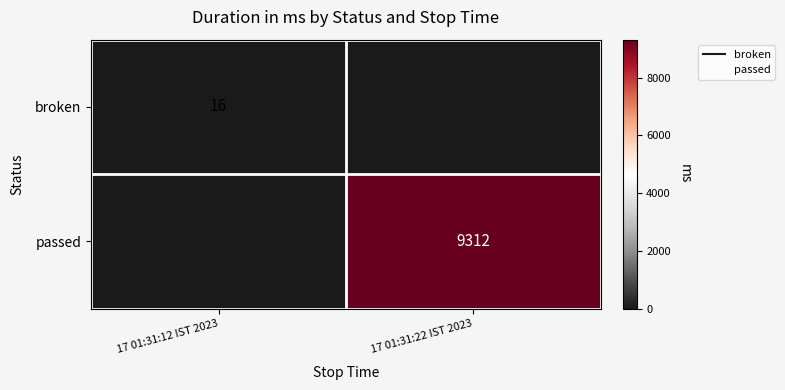

Which series has the largest range (max minus min)?

passed